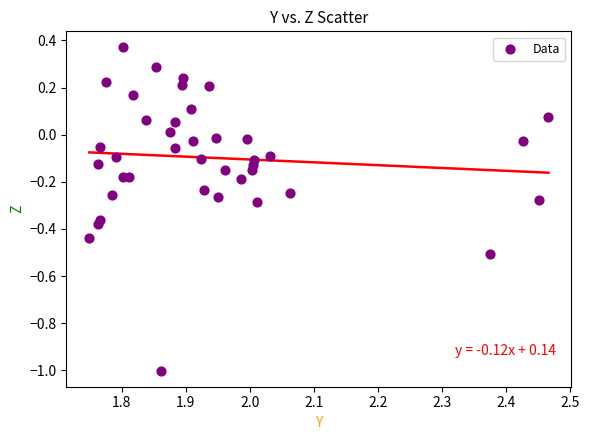

What is the range of Y values (max minus min)?

1.4